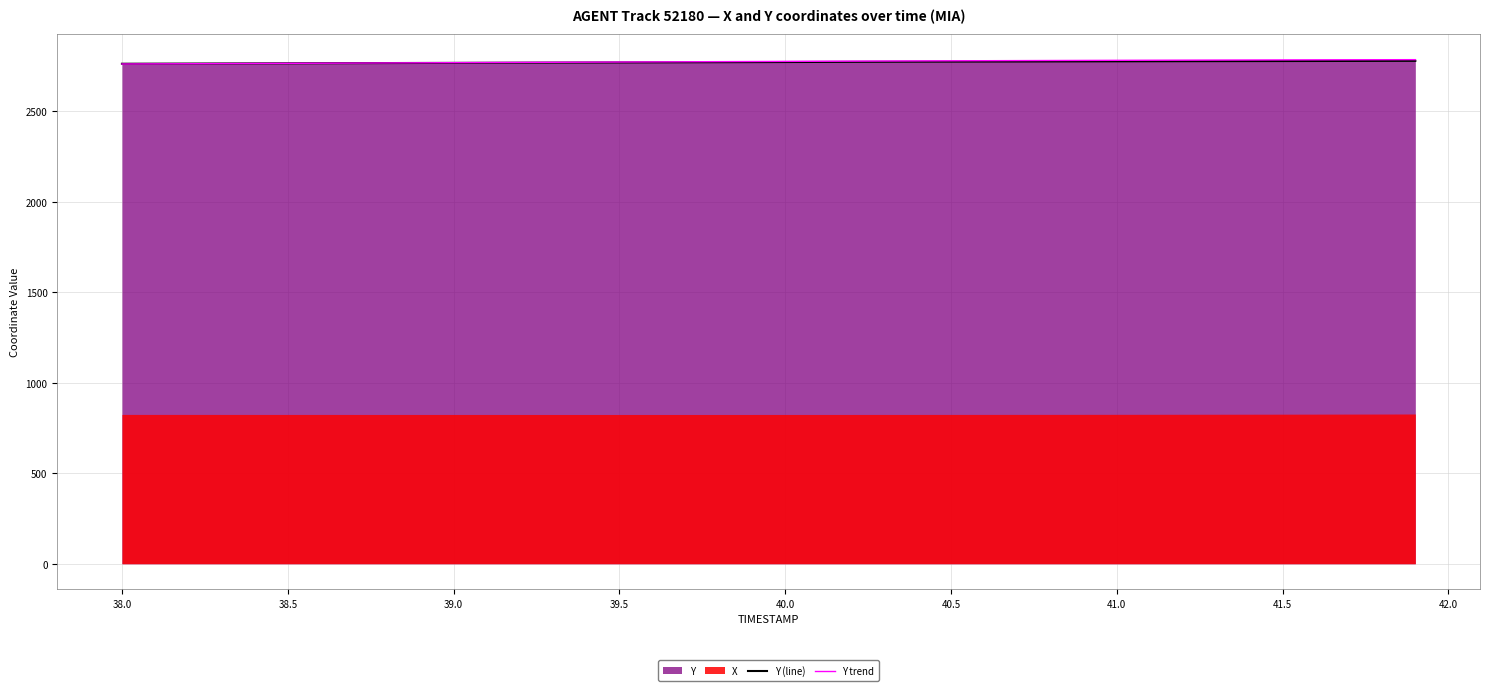

Is the value of Y (line) at 34 greater than the value of Y trend at 40.0?

Yes